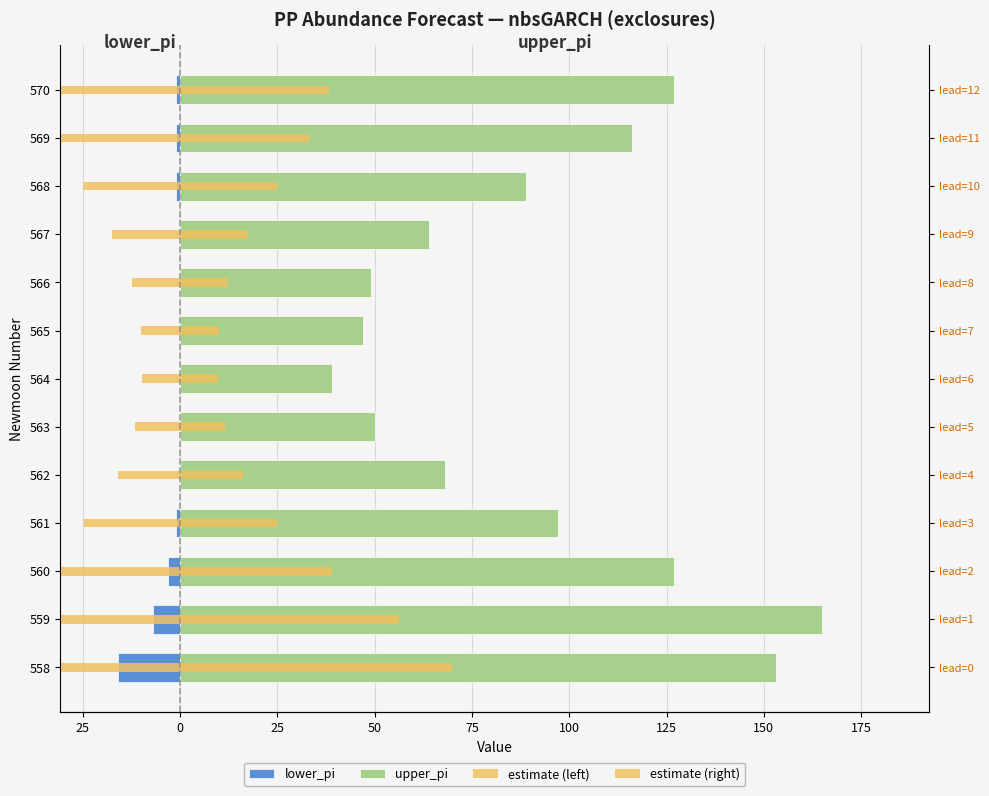

Reading left to right, list all the values displayed in this chart.

lower_pi: -16.0	-7.0	-3.0	-1.0	0.0	0.0	0.0	0.0	0.0	0.0	-1.0	-1.0	-1.0
upper_pi: 153.0	165.0	127.0	97.0	68.0	50.0	39.0	47.0	49.0	64.0	89.0	116.0	127.0
estimate (left): -69.8	-56.3	-38.9	-24.8	-16.1	-11.6	-9.8	-10.0	-12.3	-17.4	-25.0	-33.2	-38.1
estimate (right): 69.8	56.3	38.9	24.8	16.1	11.6	9.8	10.0	12.3	17.4	25.0	33.2	38.1